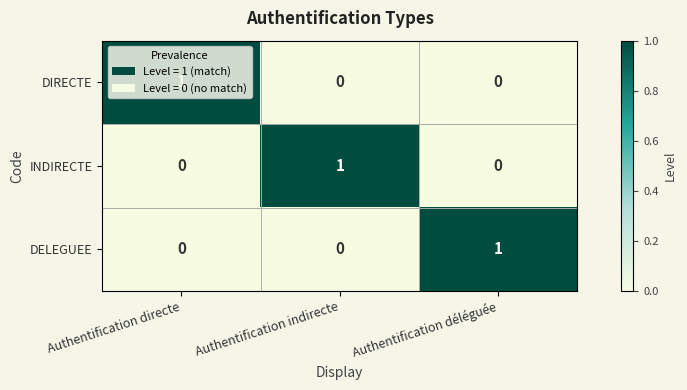

True or false: DIRECTE has a value of 1 at Authentification directe.

True